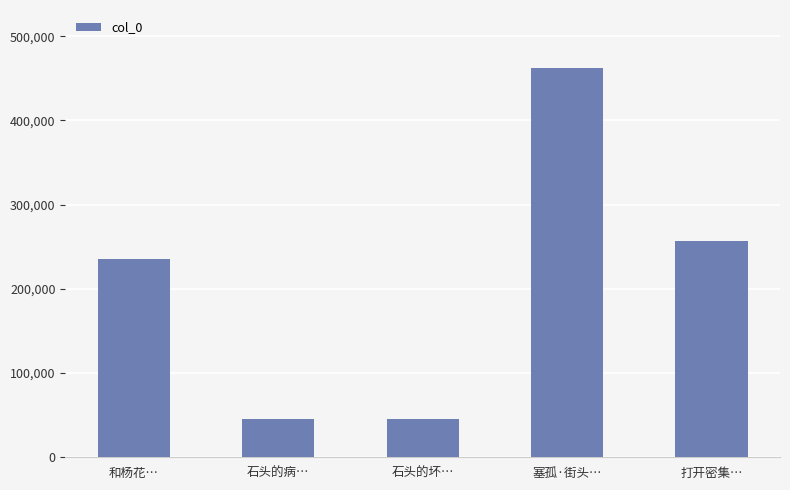

Approximately how many times larger is the value at 打开密集… compared to 石头的坏…?

5.7